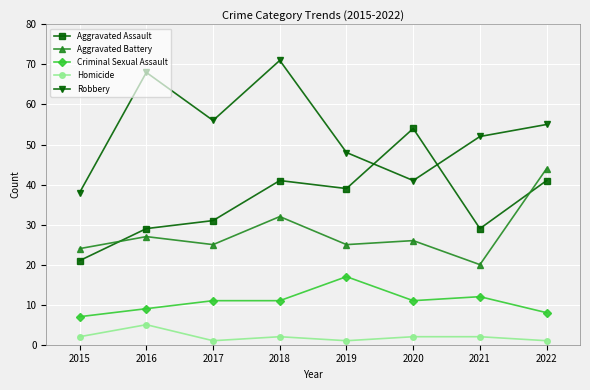

True or false: Aggravated Battery has a value of 20 at 2021.

True